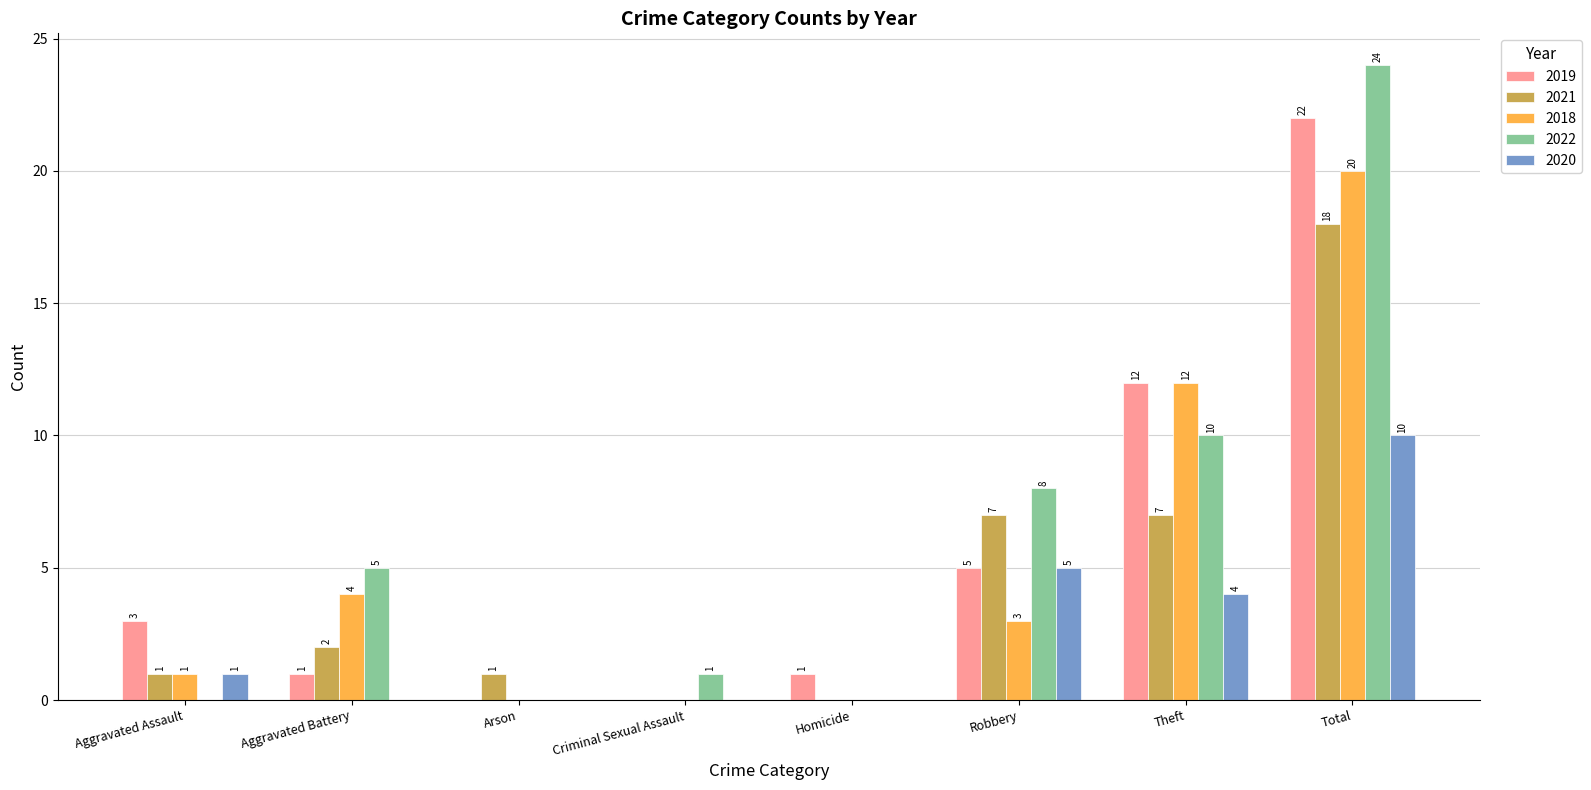

What is the sum of the 2020 values at Aggravated Battery and Aggravated Assault?

1